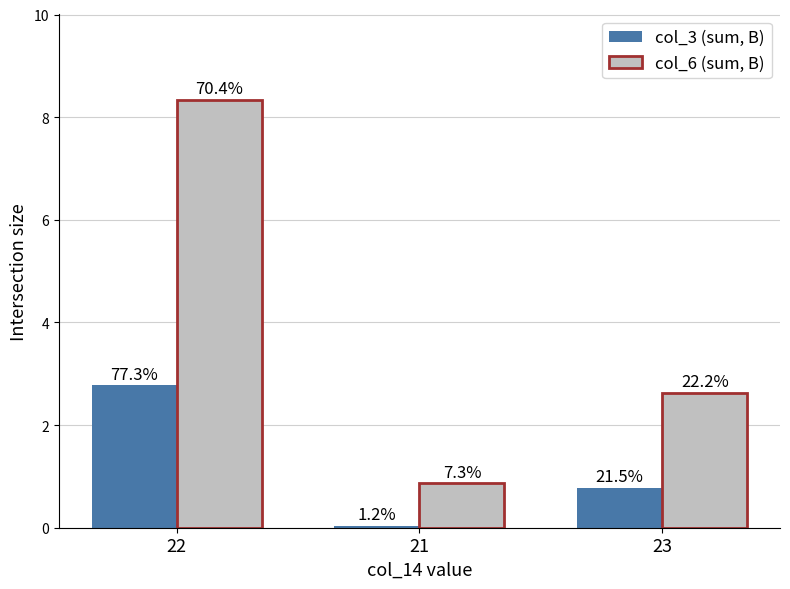

What value does the col_6 (sum, B) series have at 23?

2.6